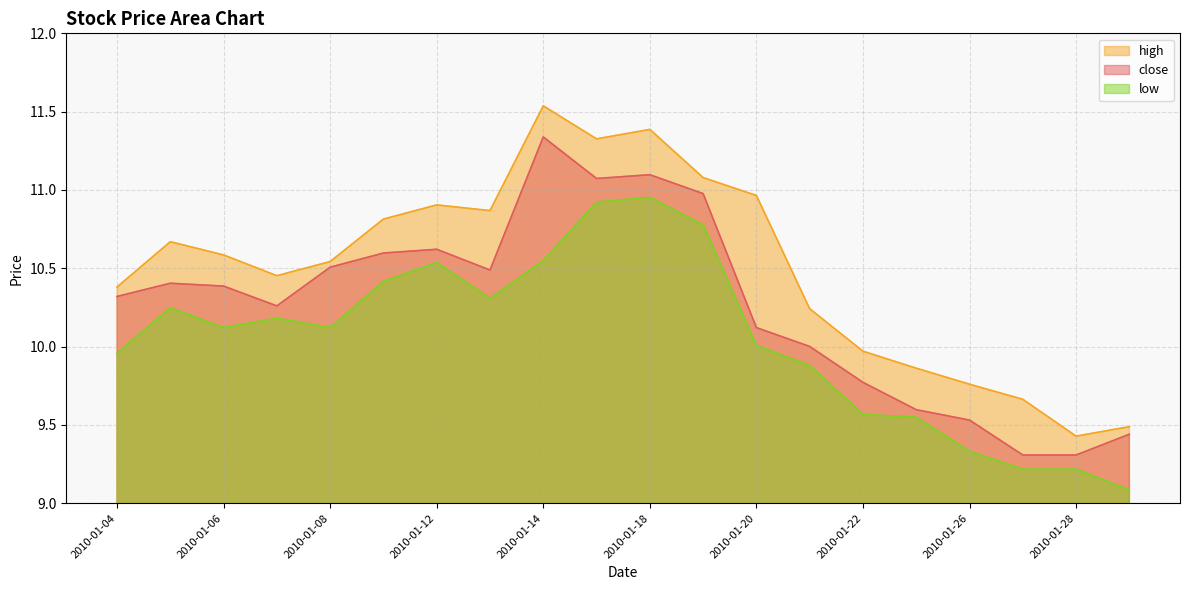

Does the chart display data point markers on the line(s)?

No